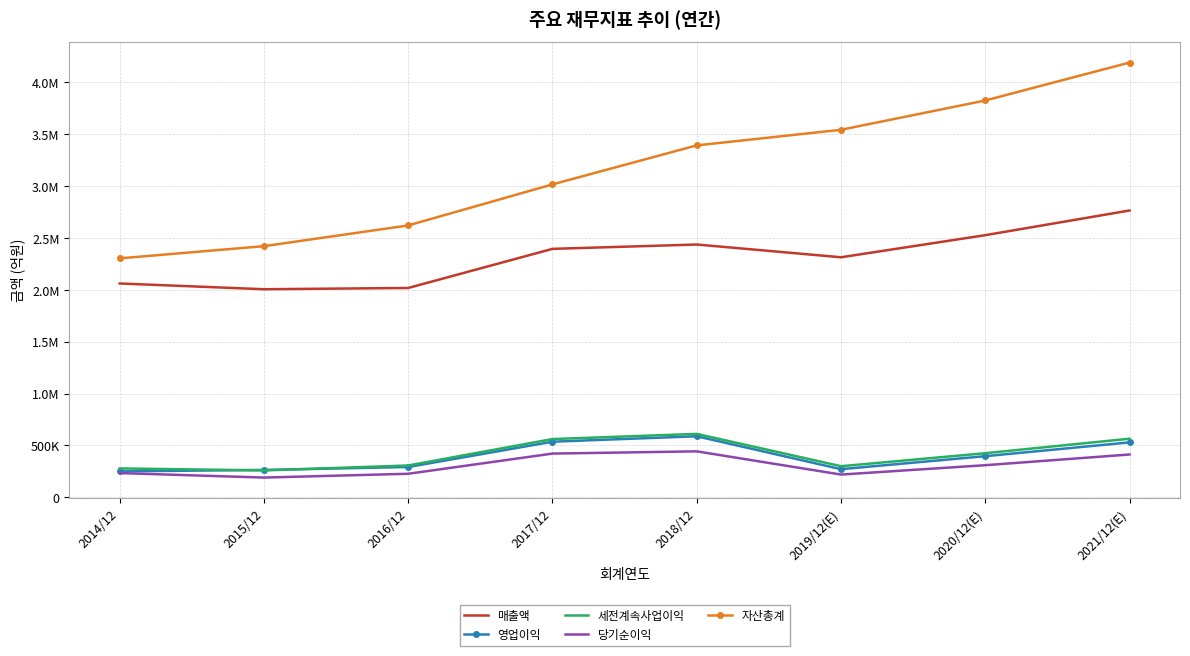

True or false: 자산총계 and 영업이익 cross at least once.

False